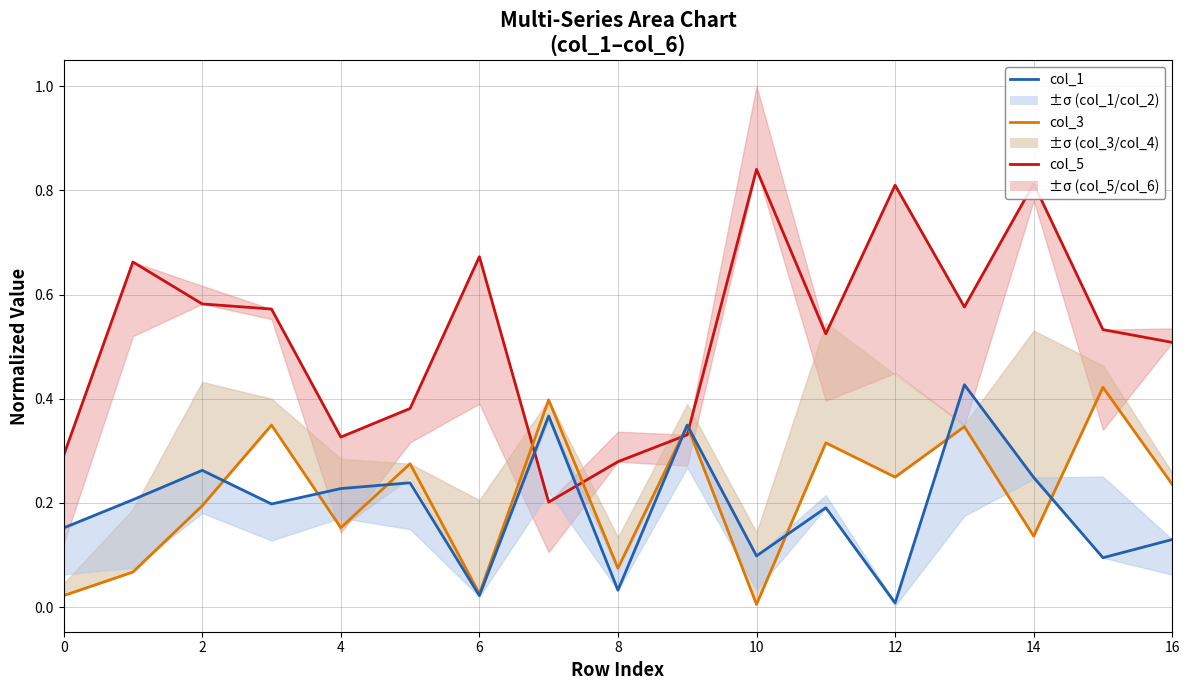

What is the average value of the col_1 series?

0.2